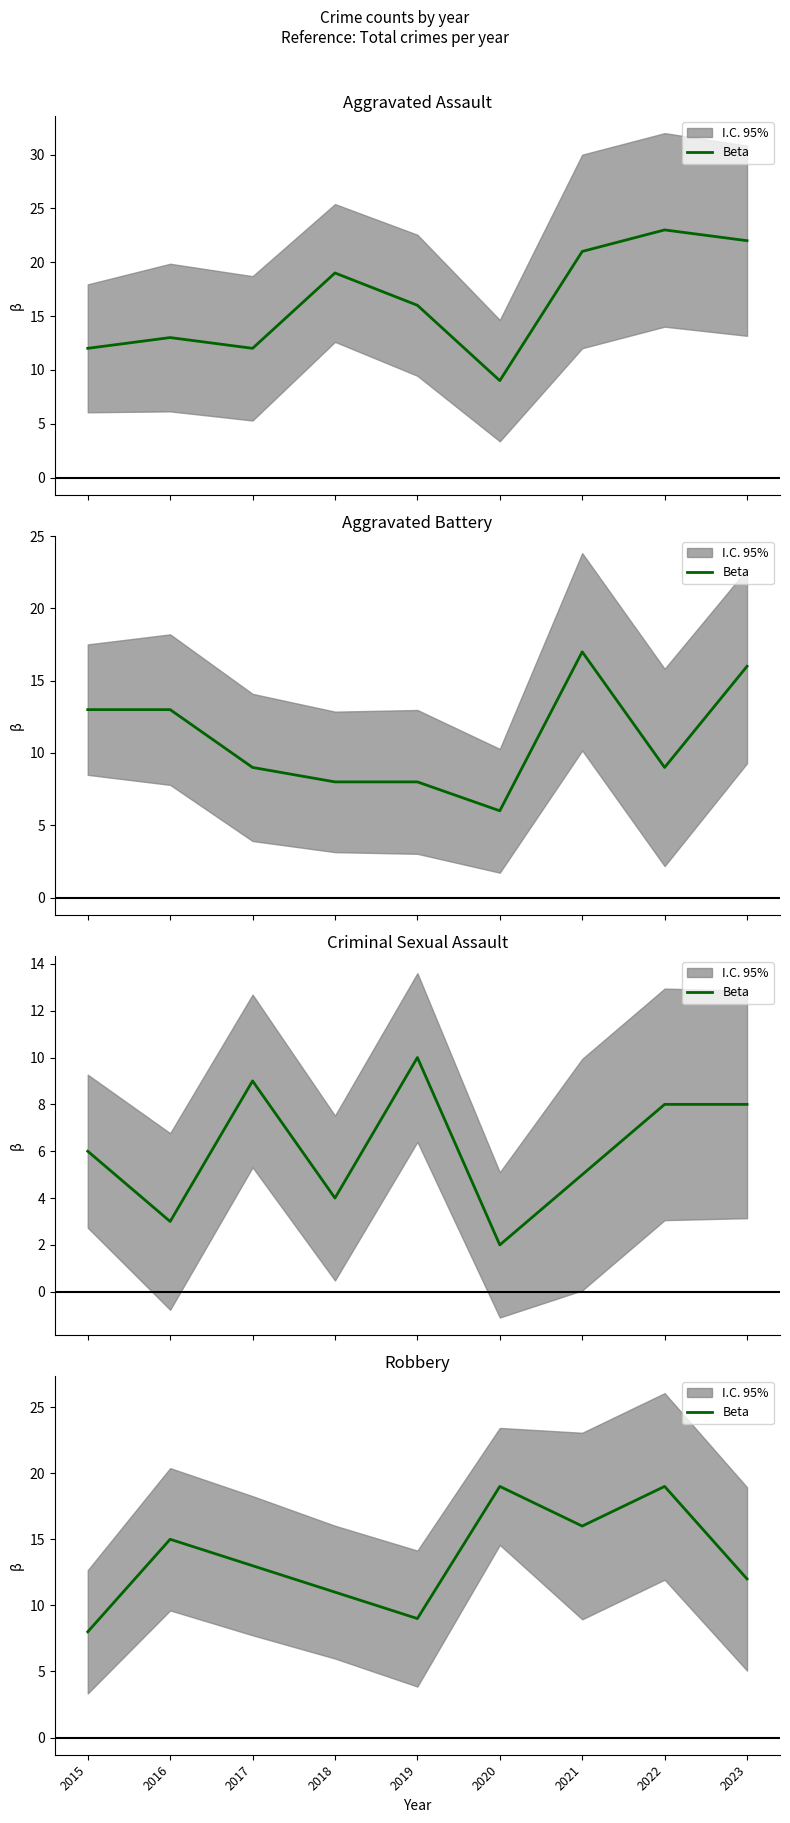

What value does the data have at 2018, to the nearest 5?

10